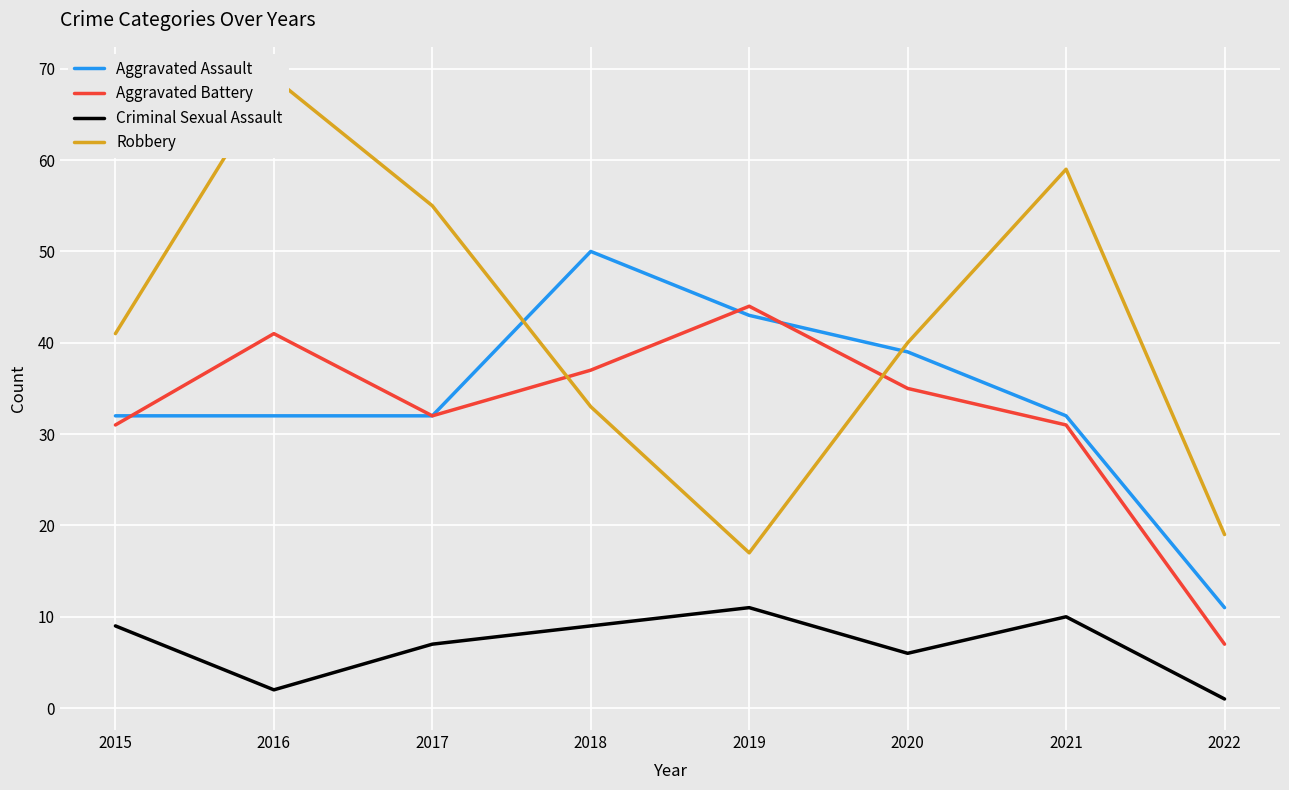

What are all the series names shown in the legend?

Aggravated Assault, Aggravated Battery, Criminal Sexual Assault, Robbery